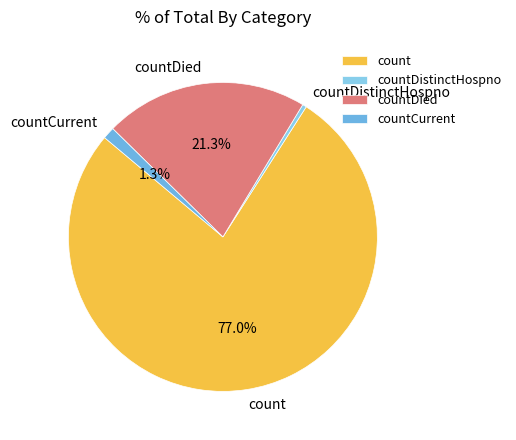

To the nearest percent, what is the difference between the largest and smallest slice percentages?

77%